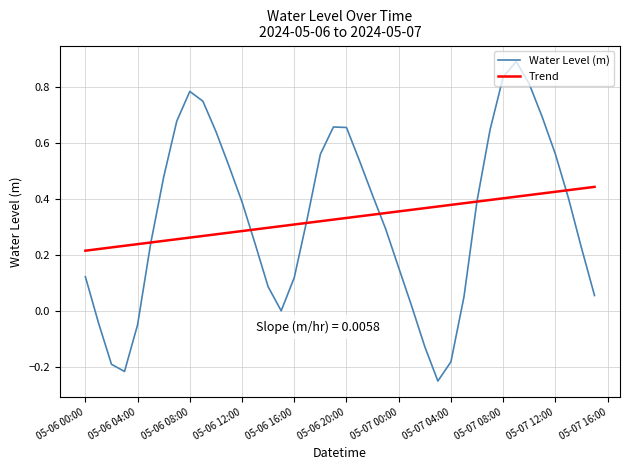

What is the maximum value shown in the chart?

0.9